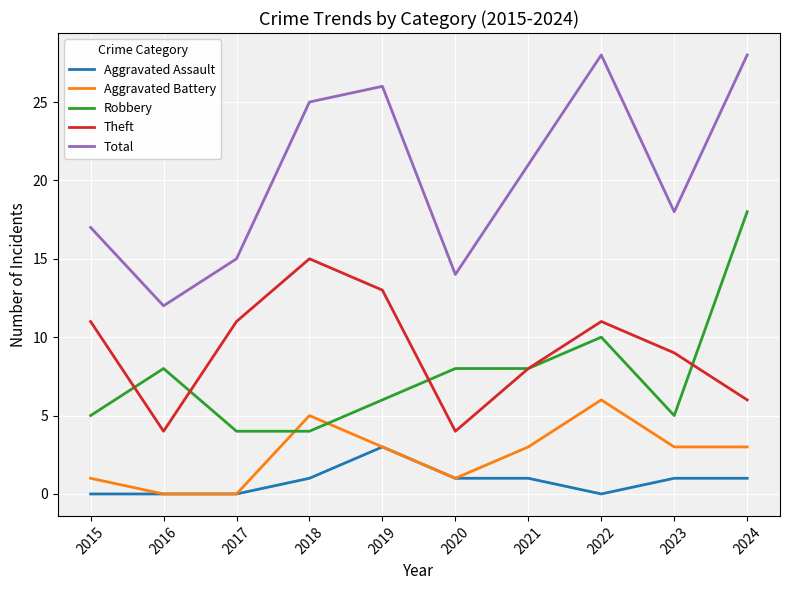

Which category has the highest value in the Robbery series?

2024